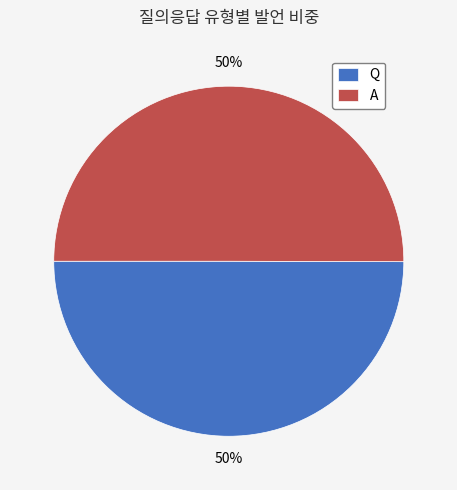

What is the ratio of the value at Q to the value at A?

1.0